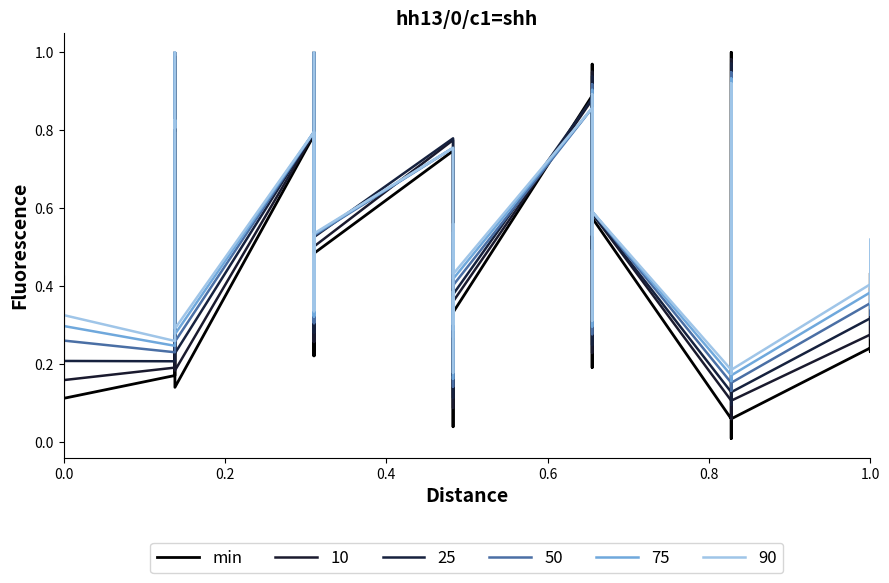

The value at 21 is 0.0. True or false?

False